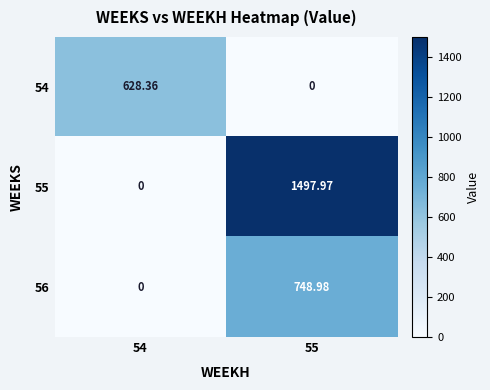

Reading right to left, extract all data points from this chart.

54: 55=0.0	54=628.4
55: 55=1498.0	54=0.0
56: 55=749.0	54=0.0